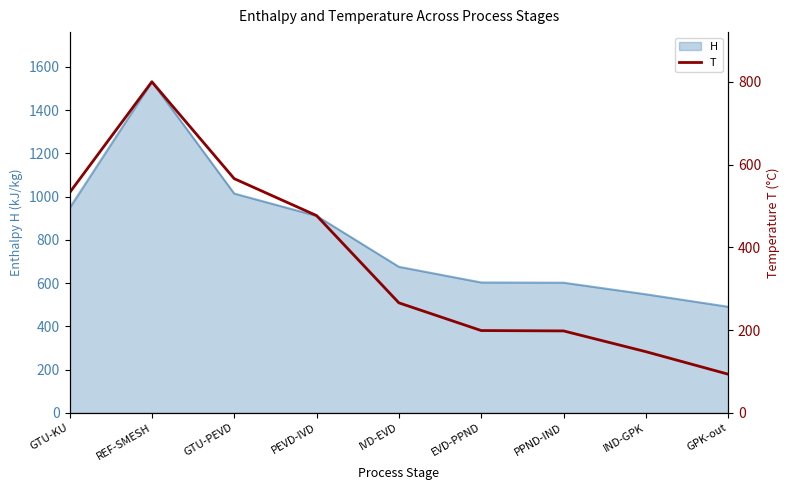

Count the number of values greater than 265.

5